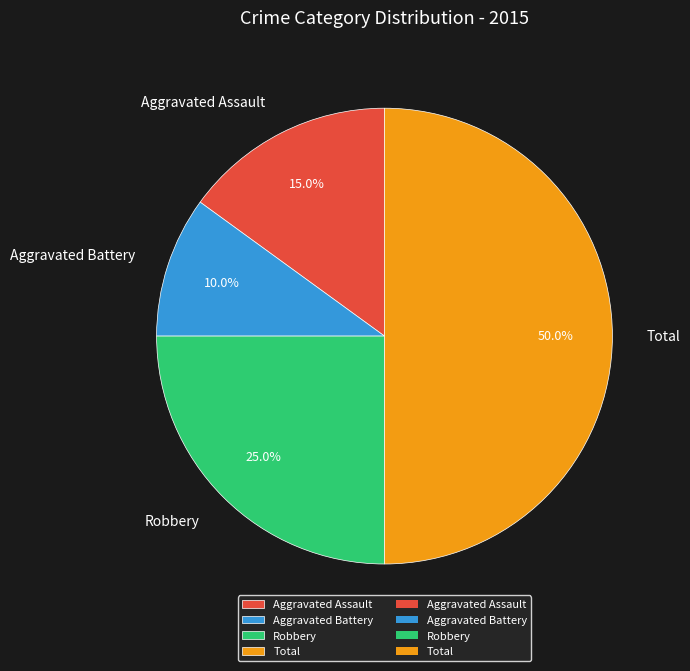

Which category has the biggest portion of the pie?

Total